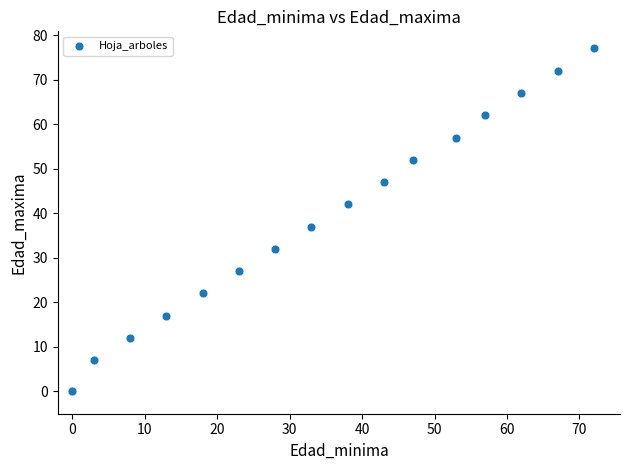

What Y value in the scatter plot is closest to 38?

37